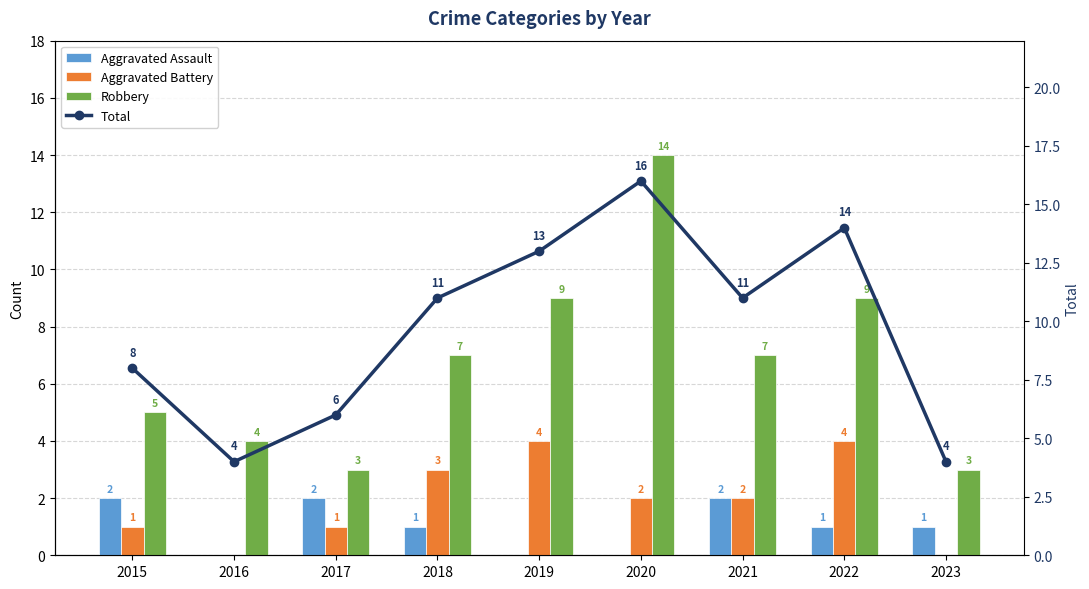

What is the total value across all series at 2017?

12